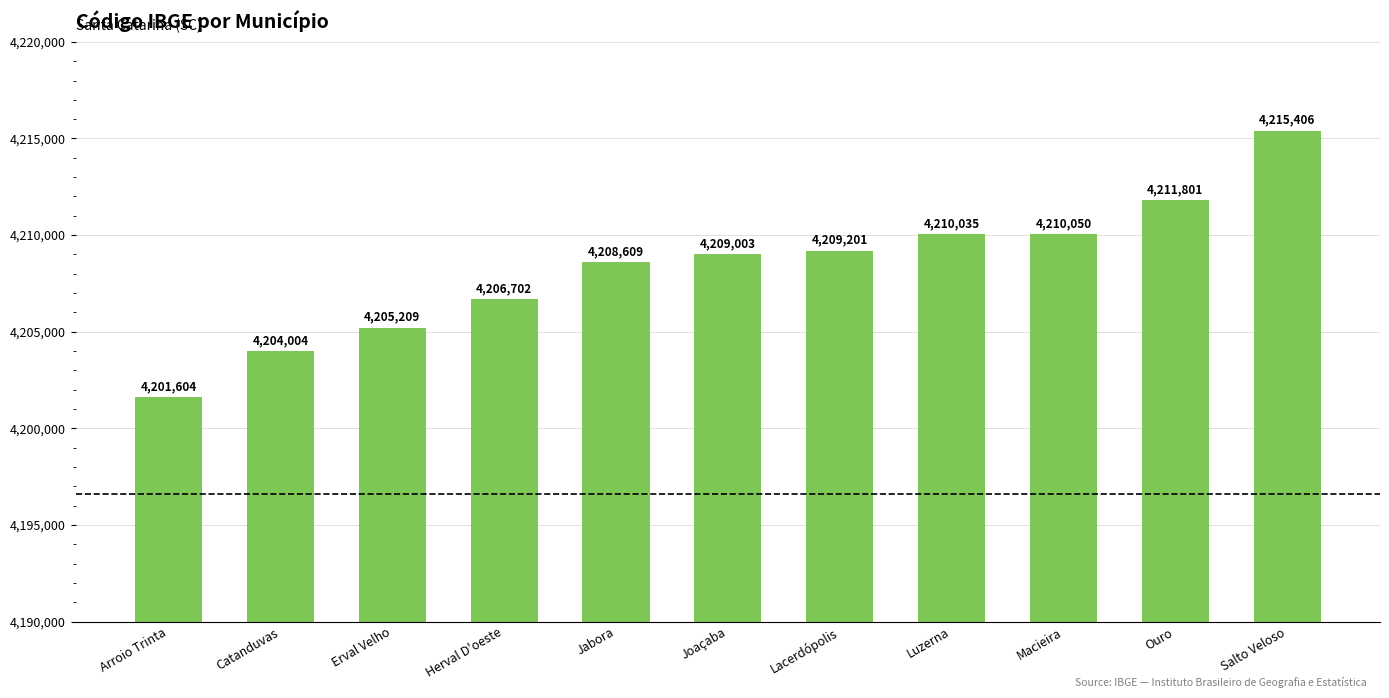

Is it true that the value at Herval D'oeste is 2901710?

False